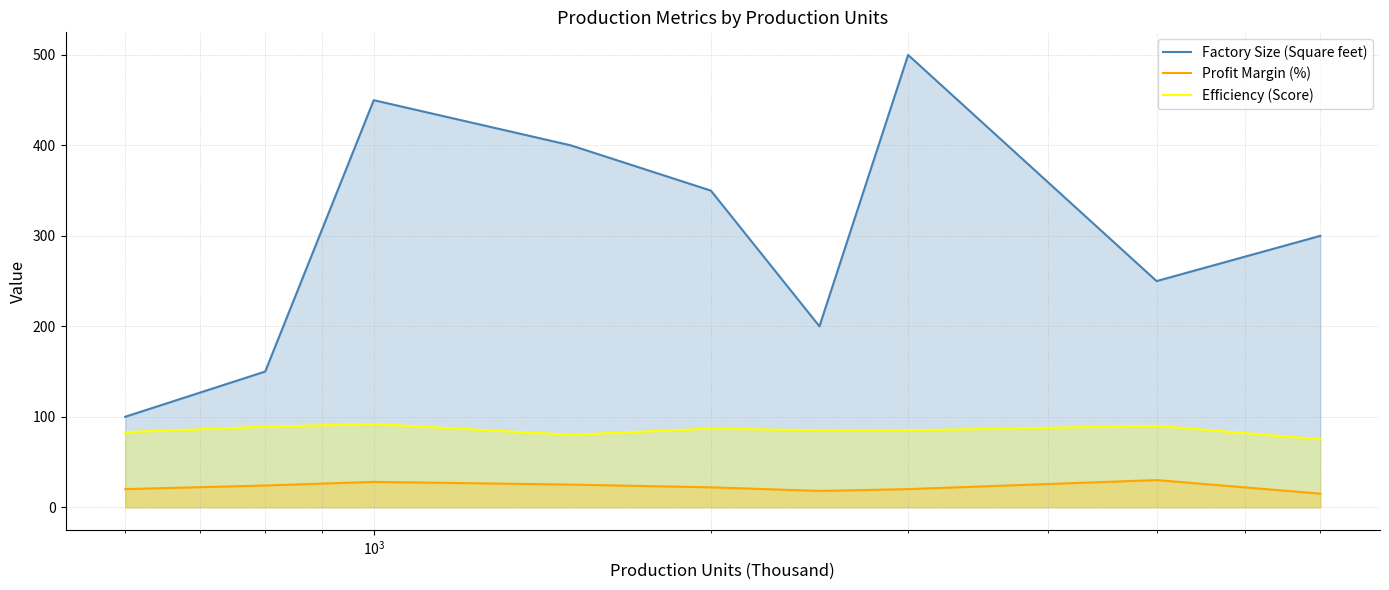

List the series in order of their peak value, highest first.

Factory Size (Square feet), Efficiency (Score), Profit Margin (%)